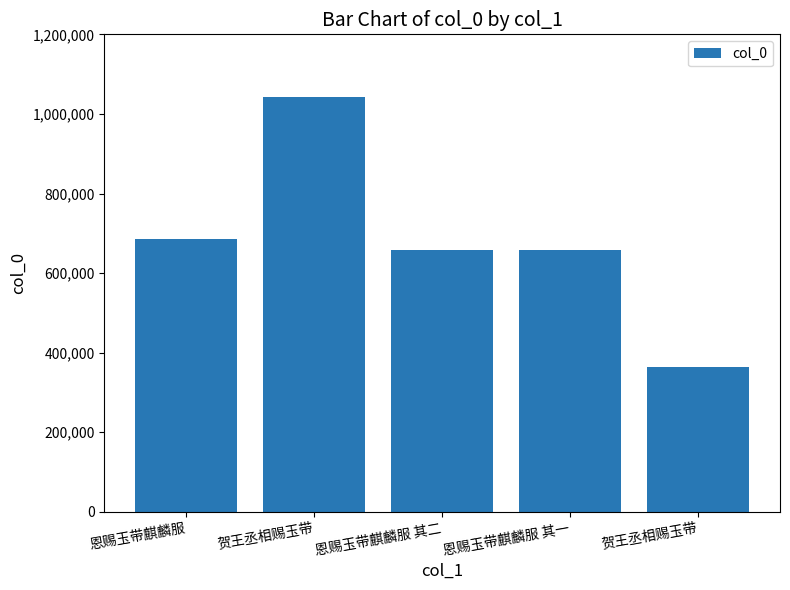

Which label corresponds to the smallest value in the chart?

贺王丞相赐玉带